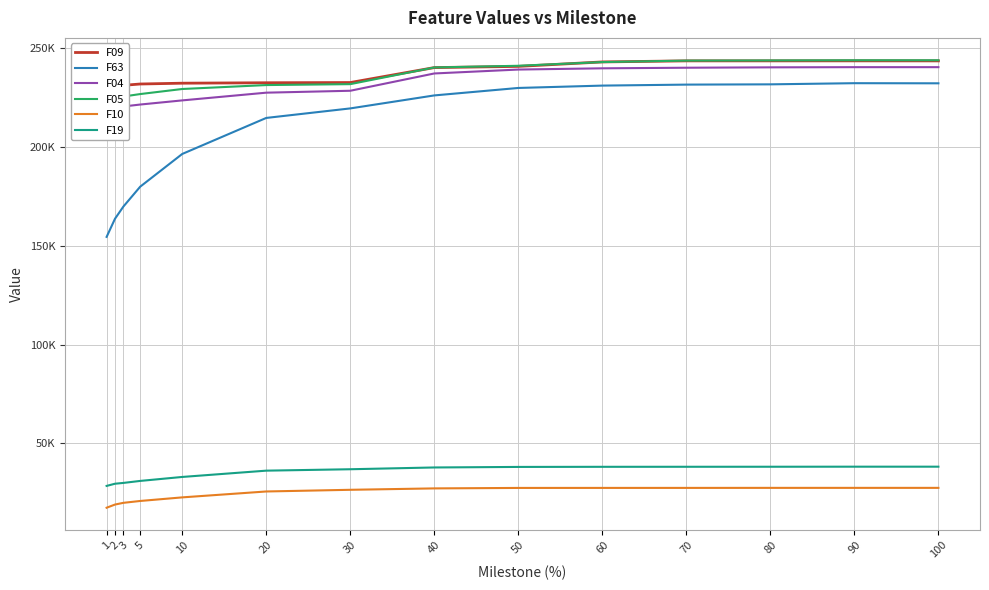

What is the difference between the F05 values at 30 and 10?

2453.0